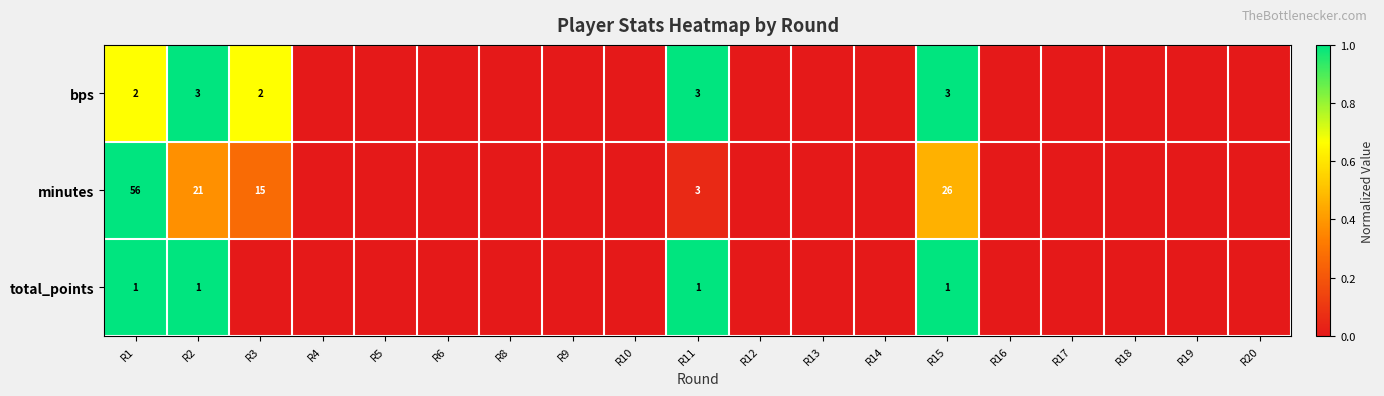

Between R1 and R15, which series saw the biggest shift?

minutes